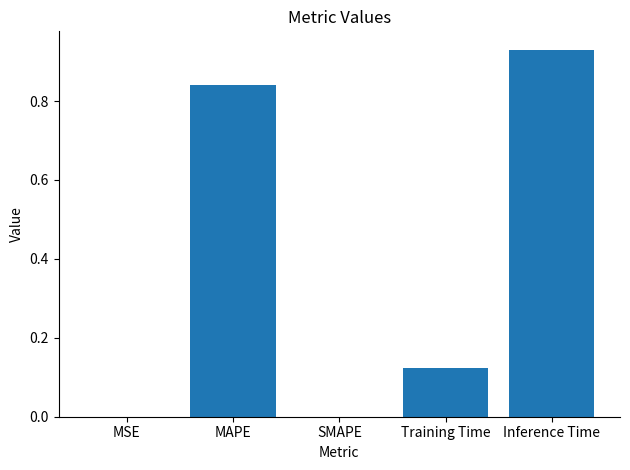

At which category does the chart reach its peak across all series?

Inference Time